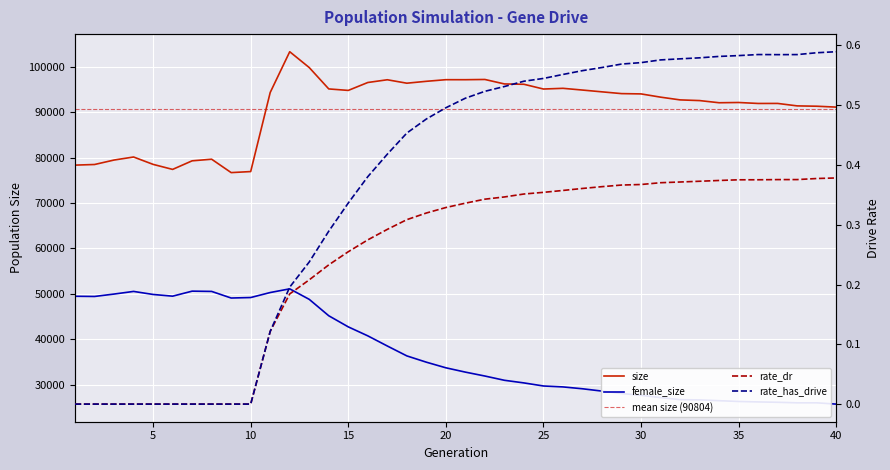

What is the difference between the maximum and minimum values in the female_size series?

25388.0